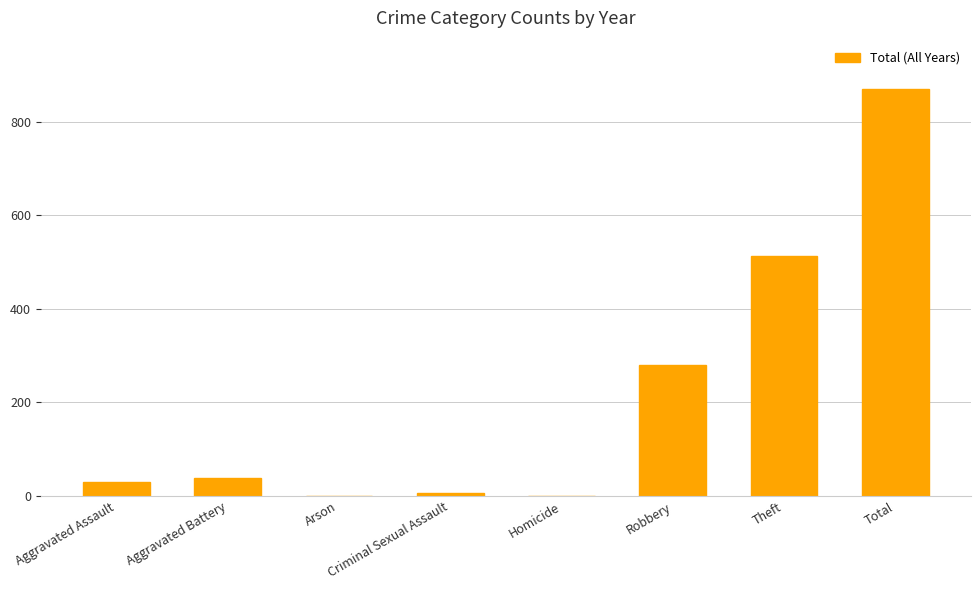

At which label is the value closest to 435?

Theft